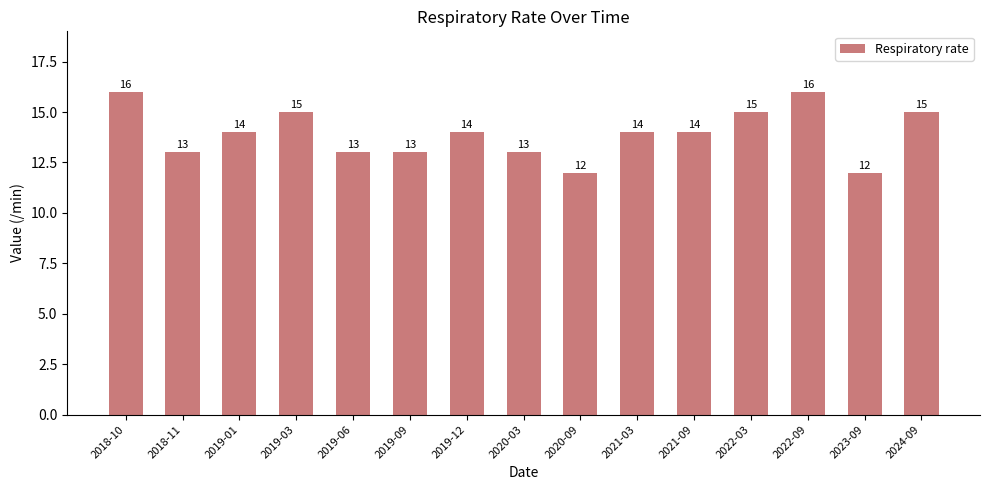

What is the sum of the values at 2023-09 and 2022-03?

27